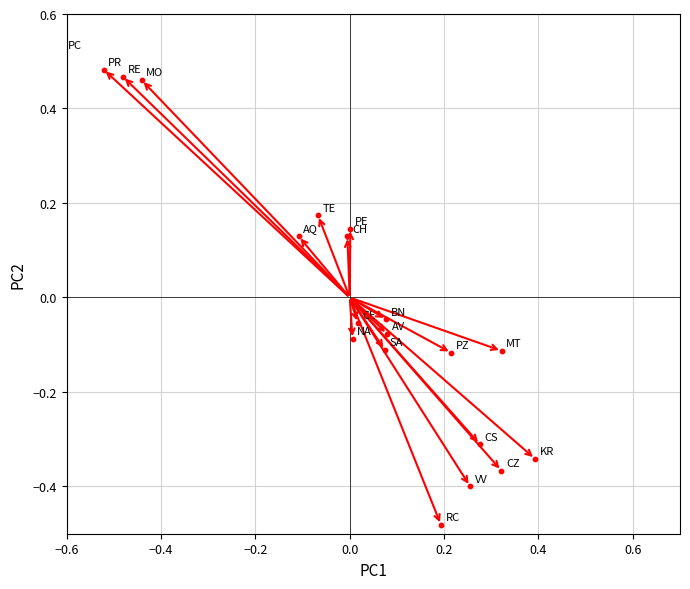

What is the range of X values (max minus min)?

1.0